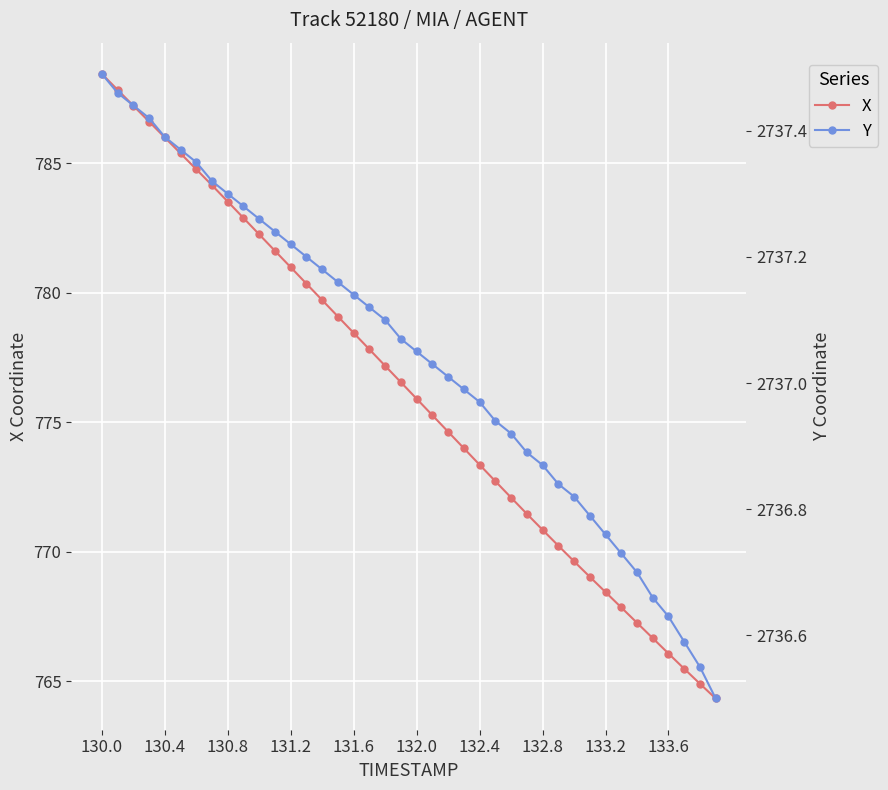

What are all the series names shown in the legend?

X, Y